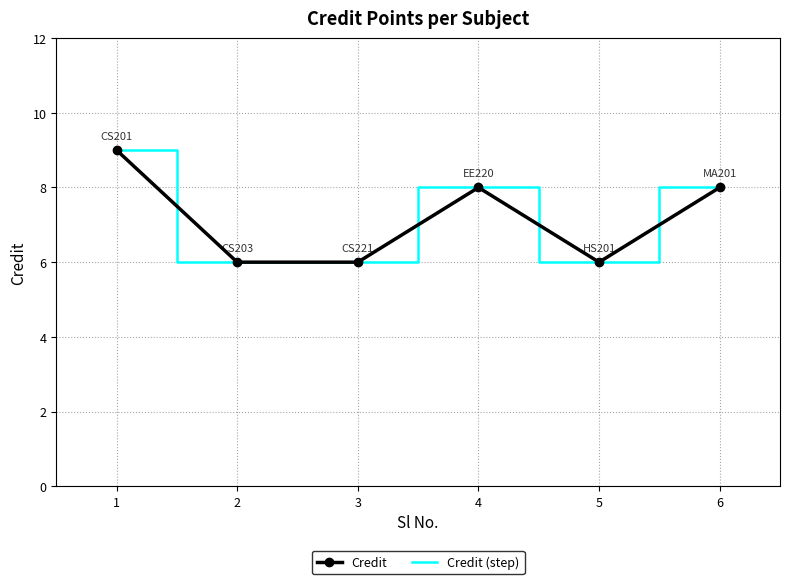

At which category is the sum across all series the highest?

1